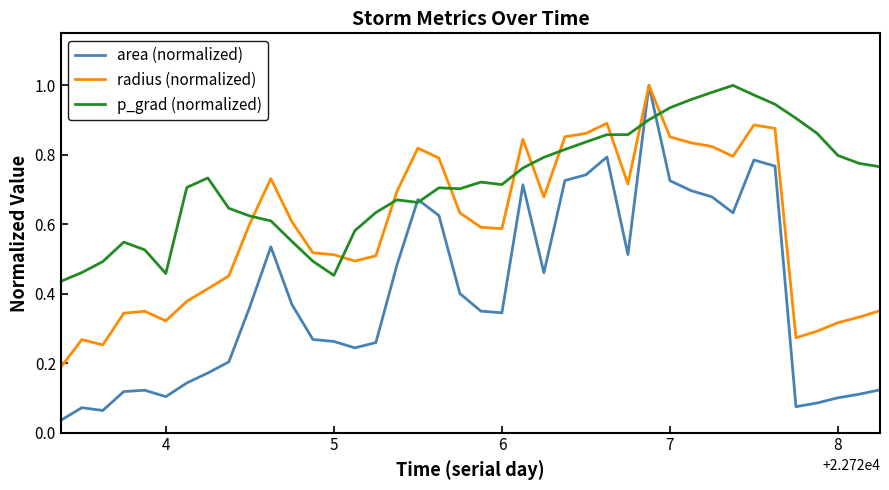

How many intersections are there between radius (normalized) and p_grad (normalized)?

10